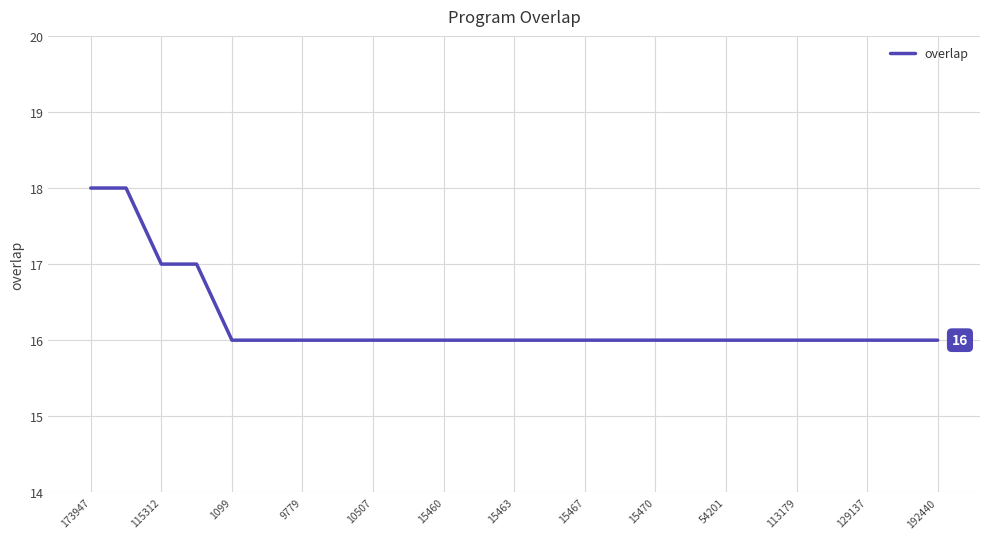

What is the maximum value shown in the chart?

18